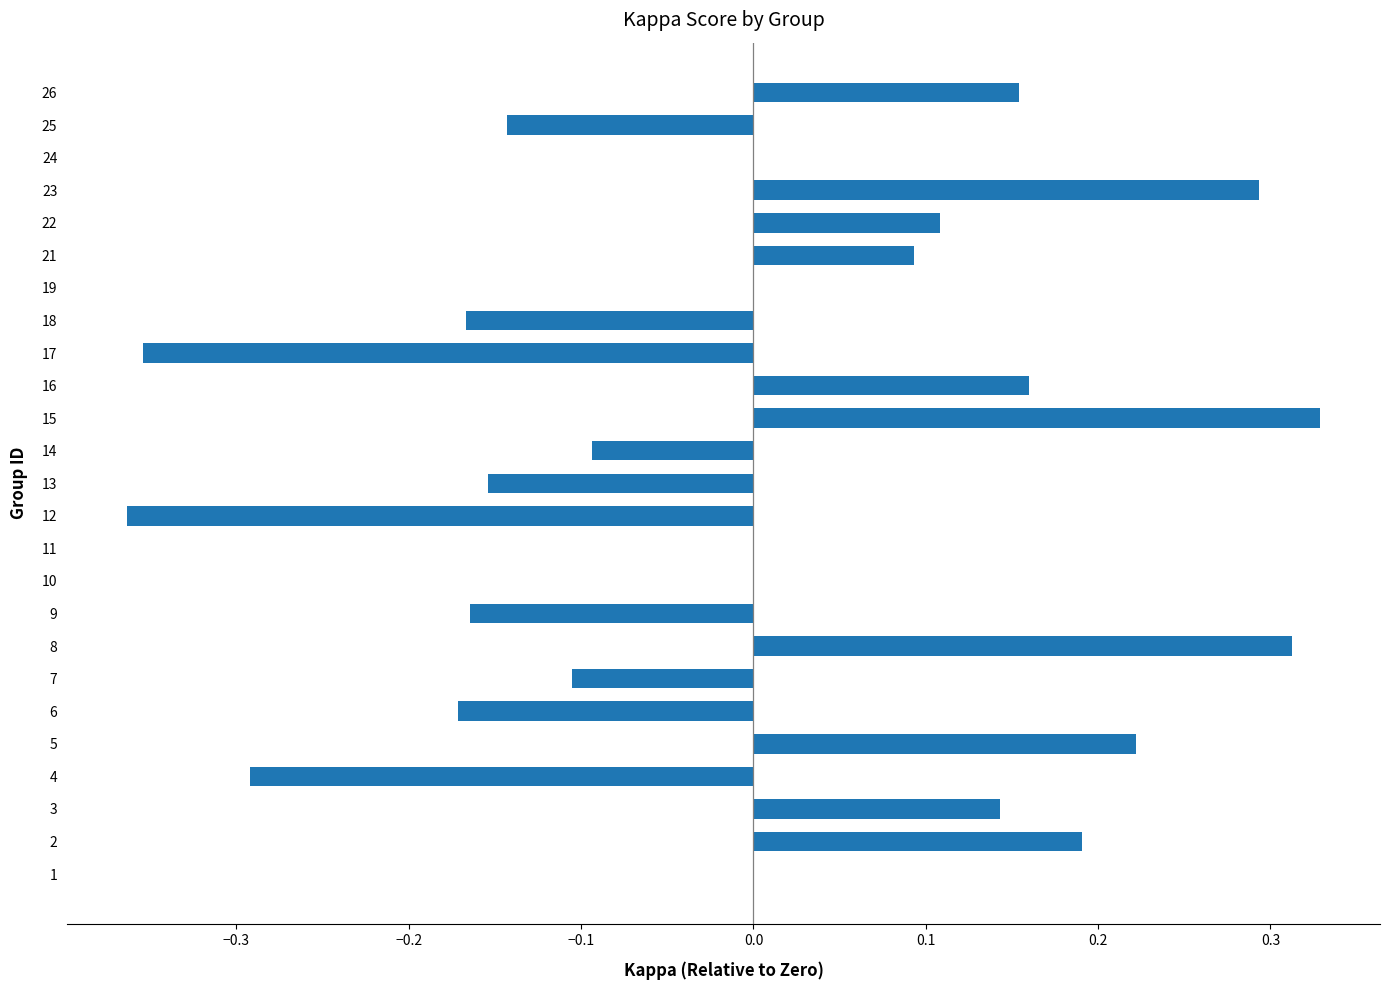

True or false: the data shows -0.1 at 4.

False